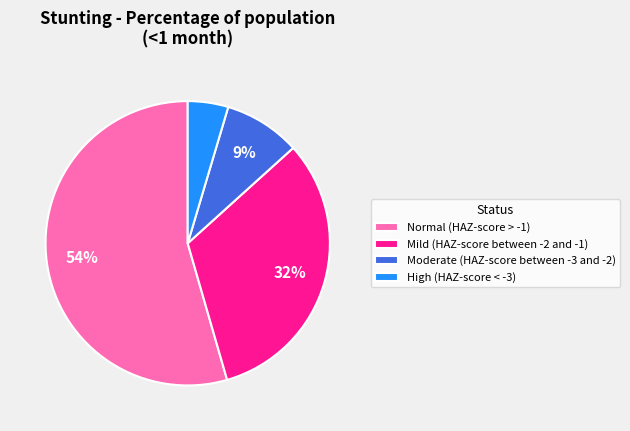

Is the sum of Moderate (HAZ-score between -3 and -2) and High (HAZ-score < -3) greater than half?

No